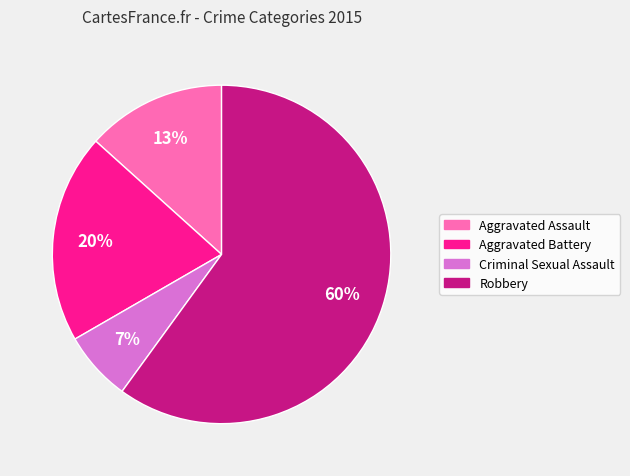

How many slices are in this pie chart?

4